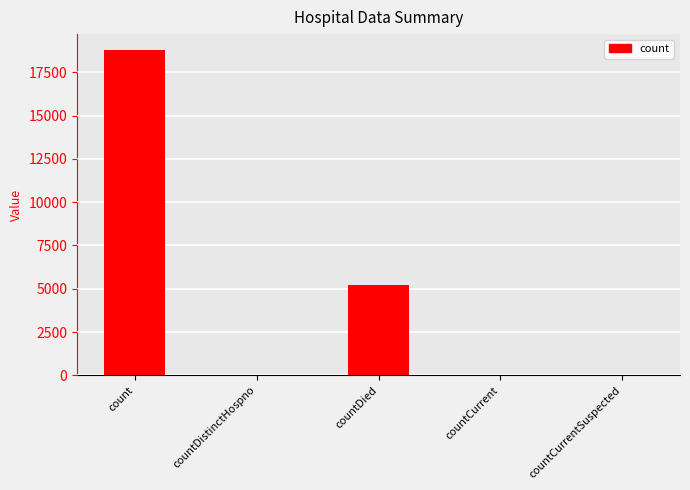

What is the change in value from count to countCurrentSuspected?

-18765